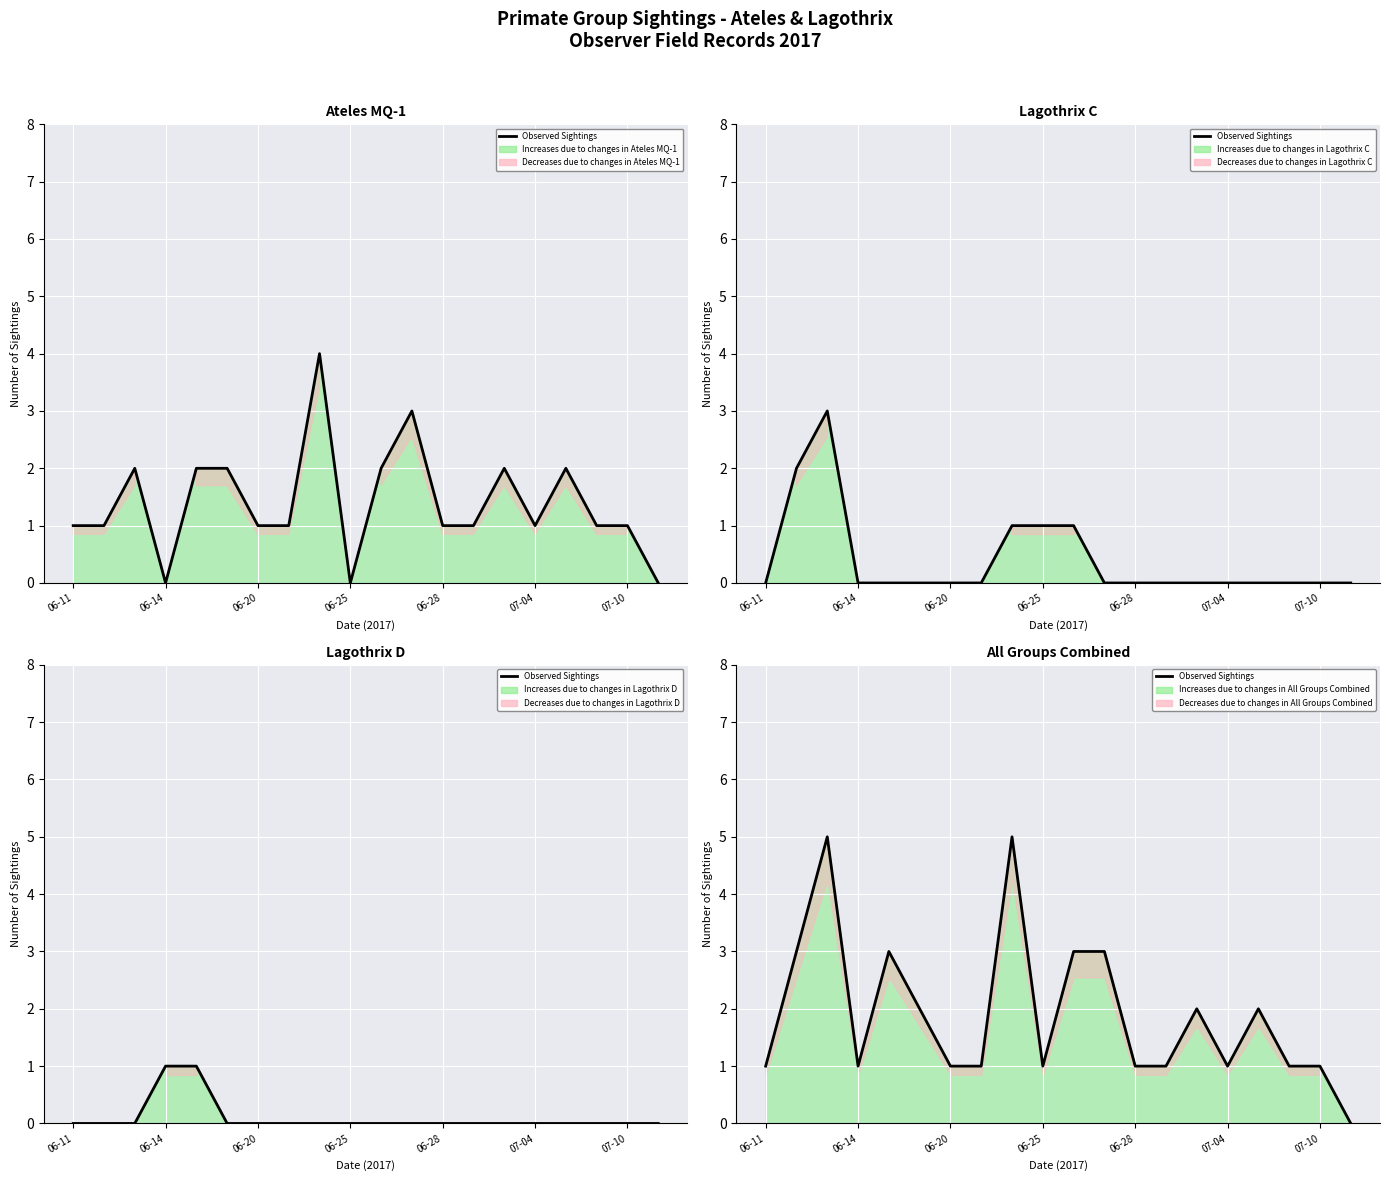

True or false: the data shows 5 at 8.

True